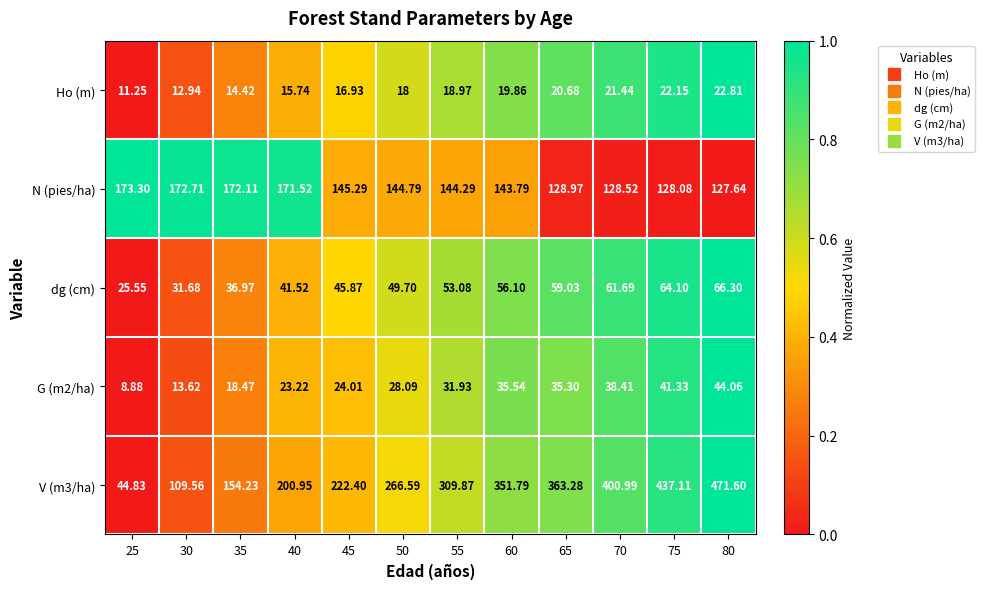

Is the value of dg (cm) at 50 greater than the value of G (m2/ha) at 80?

Yes